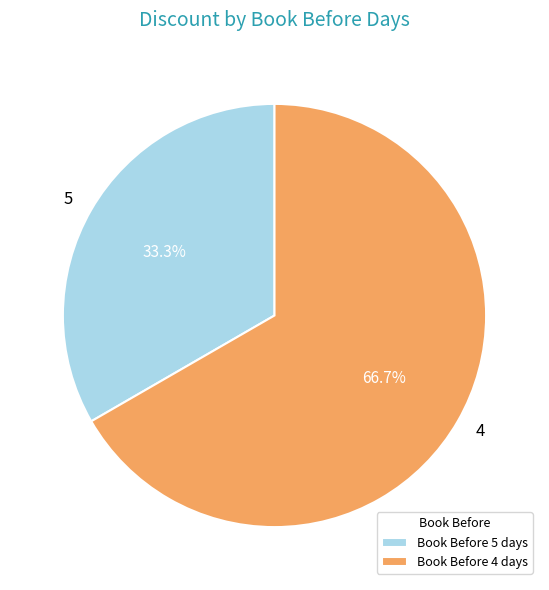

How much of the chart is everything except Book Before 5 days?

66.7%